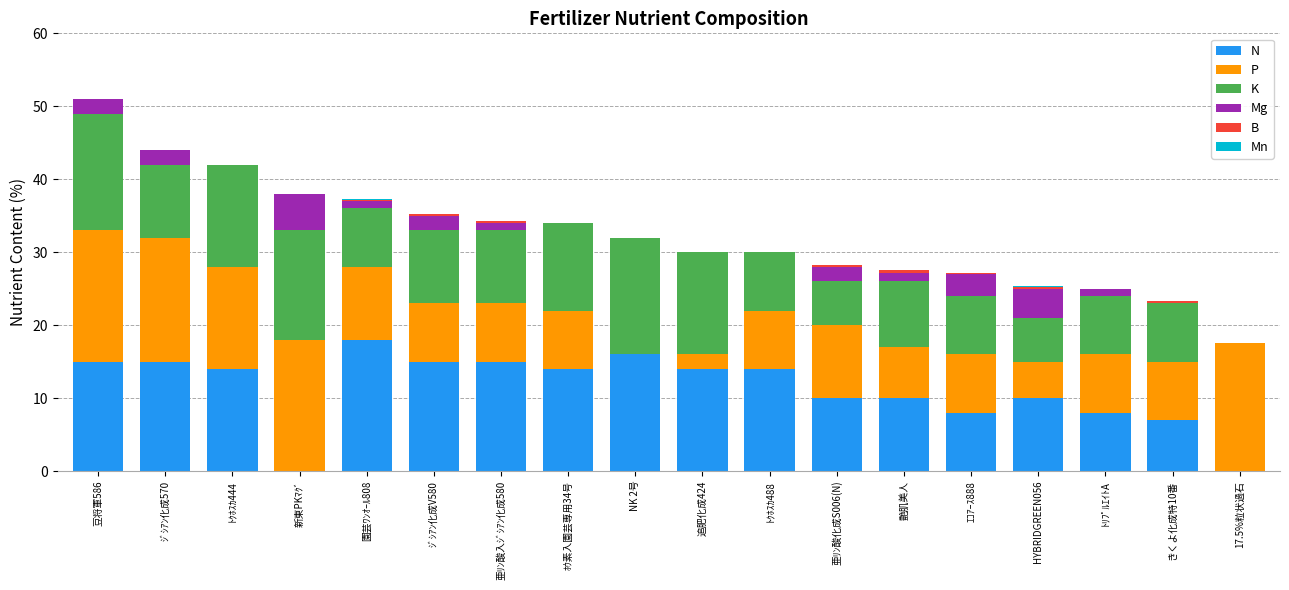

What is the total value across all series at 追肥化成424?

30.0